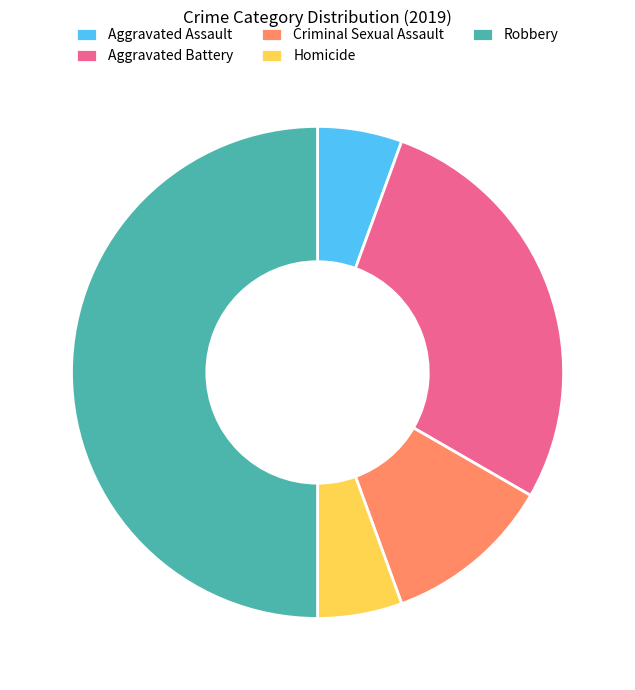

Does Aggravated Assault account for over 50% of the chart?

No